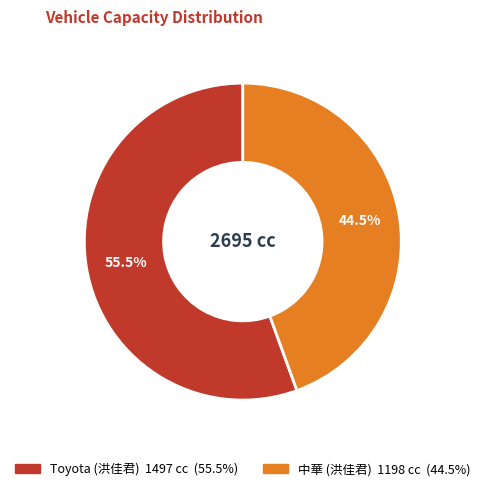

Which slice is the largest?

Toyota (洪佳君)